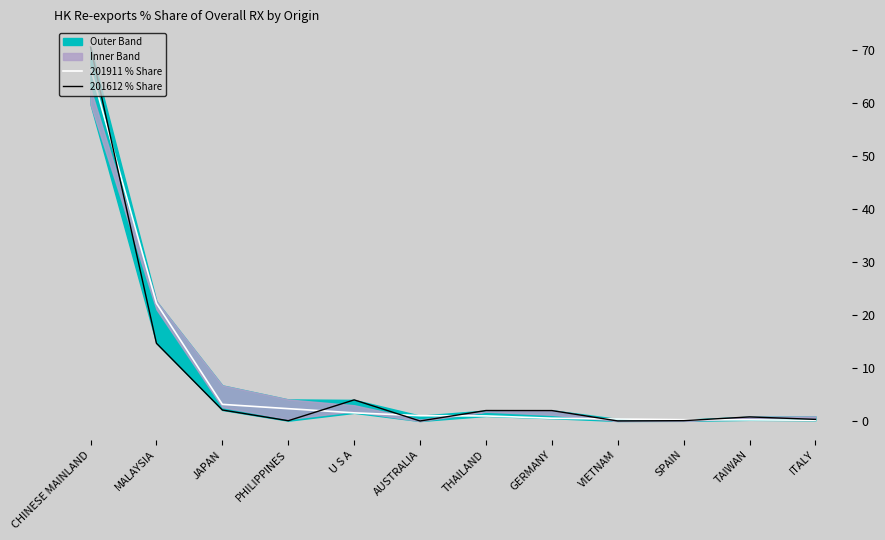

Which series ends up on top after the final intersection of 201612 % Share and 201911 % Share?

201612 % Share